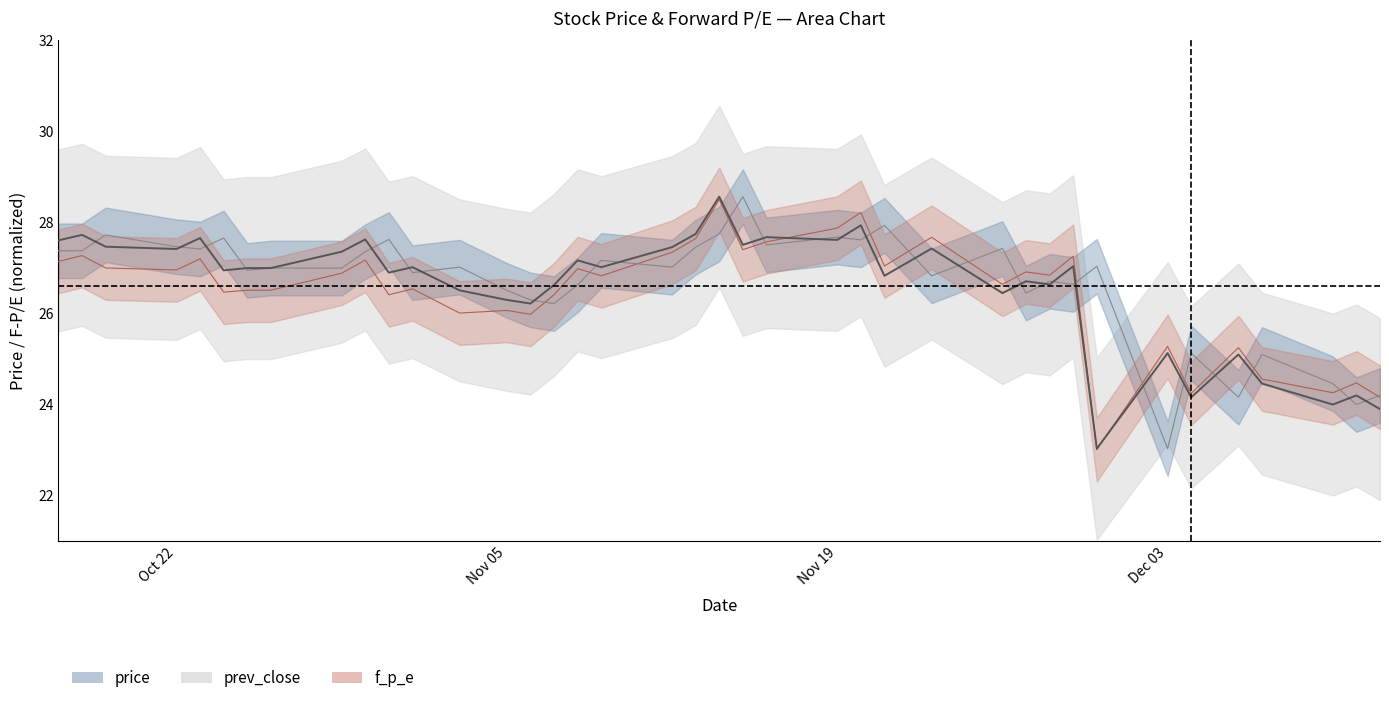

What is the average value of the prev_close series?

26.7